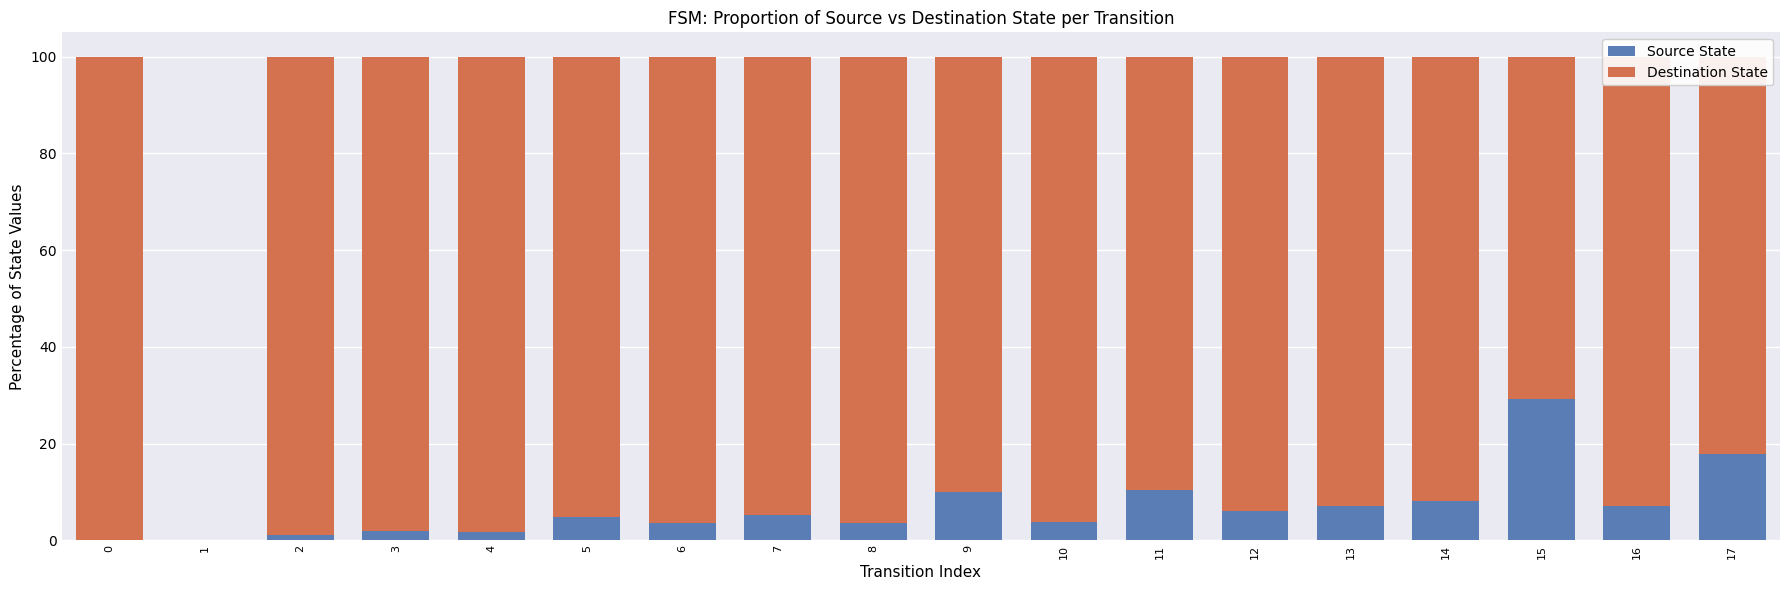

Is it true that Source State equals 14.4 at 14?

False